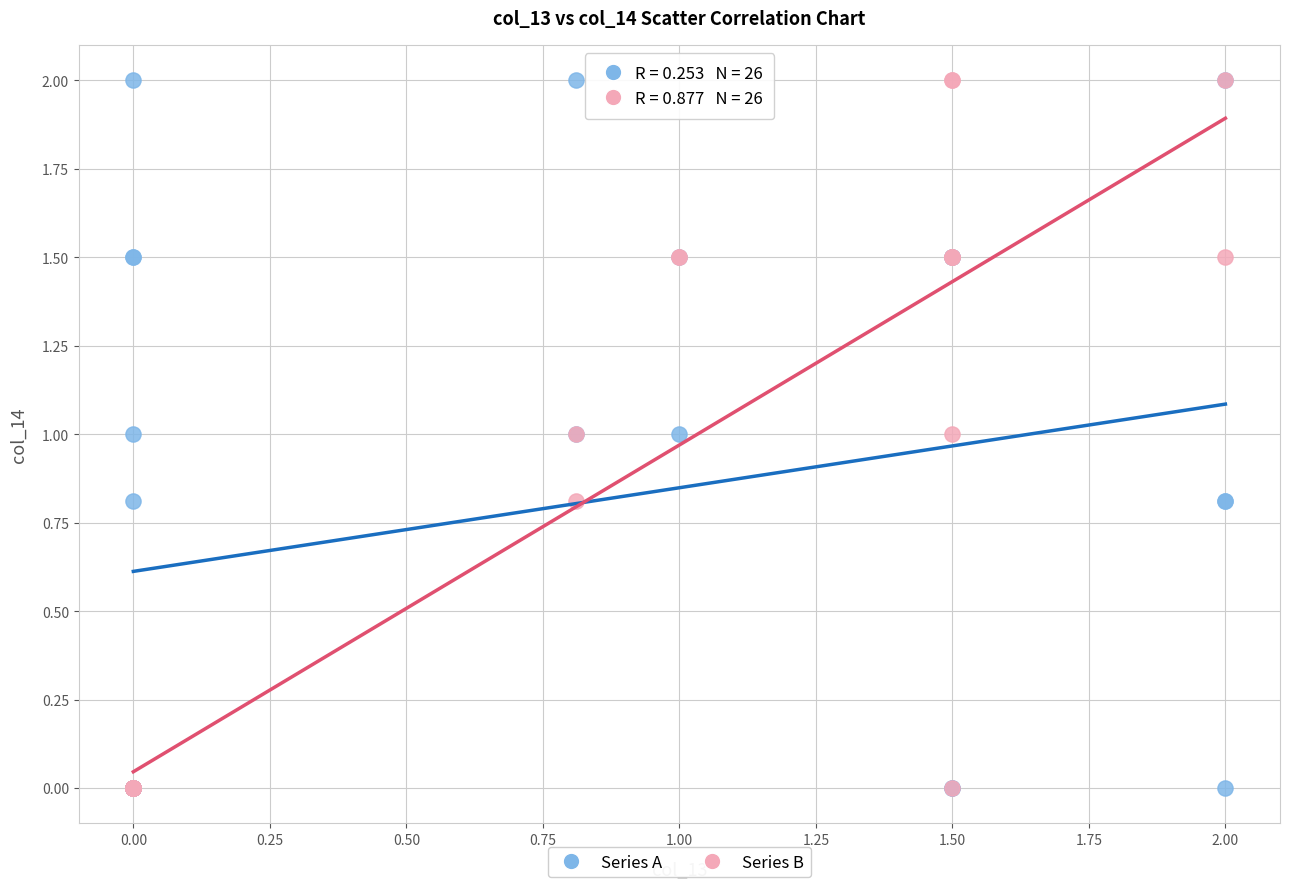

What are all the series names shown in the legend?

Series A, Series B